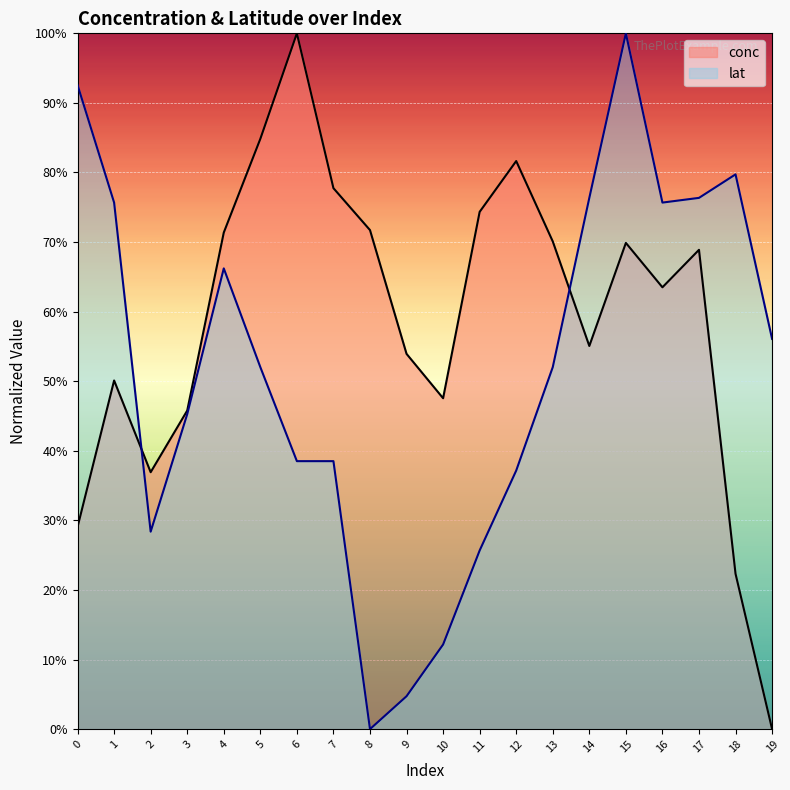

Reading right to left, transcribe all the data shown in this chart.

conc: 19=0.0	18=0.2	17=0.7	16=0.6	15=0.7	14=0.6	13=0.7	12=0.8	11=0.7	10=0.5	9=0.5	8=0.7	7=0.8	6=1.0	5=0.8	4=0.7	3=0.5	2=0.4	1=0.5	0=0.3
lat: 19=0.6	18=0.8	17=0.8	16=0.8	15=1.0	14=0.8	13=0.5	12=0.4	11=0.3	10=0.1	9=0.0	8=0.0	7=0.4	6=0.4	5=0.5	4=0.7	3=0.5	2=0.3	1=0.8	0=0.9